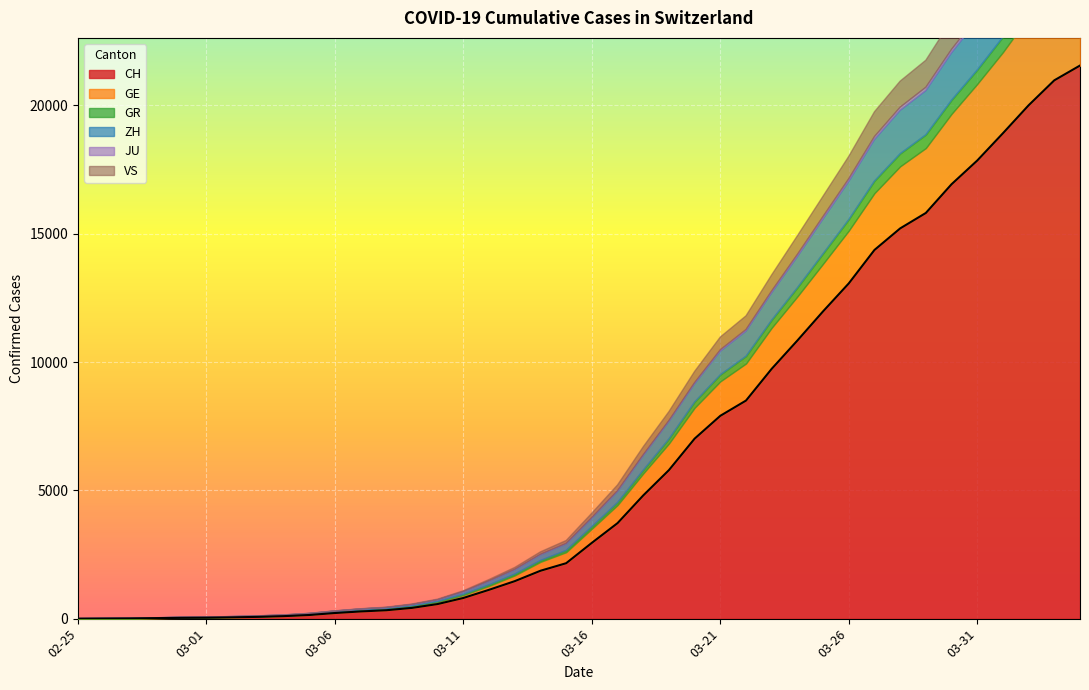

List the labels in order of VS value, largest first.

2020-04-04, 2020-04-03, 2020-04-02, 2020-04-01, 2020-03-31, 2020-03-30, 2020-03-29, 2020-03-28, 2020-03-27, 2020-03-26, 2020-03-25, 2020-03-24, 2020-03-23, 2020-03-22, 2020-03-21, 2020-03-20, 2020-03-19, 2020-03-18, 2020-03-17, 2020-03-16, 2020-03-15, 2020-03-14, 2020-03-13, 2020-03-12, 2020-03-11, 2020-03-10, 2020-03-09, 2020-03-08, 2020-03-07, 2020-03-06, 2020-03-05, 2020-03-04, 2020-03-02, 2020-03-03, 2020-03-01, 2020-02-28, 2020-02-29, 2020-02-25, 2020-02-26, 2020-02-27